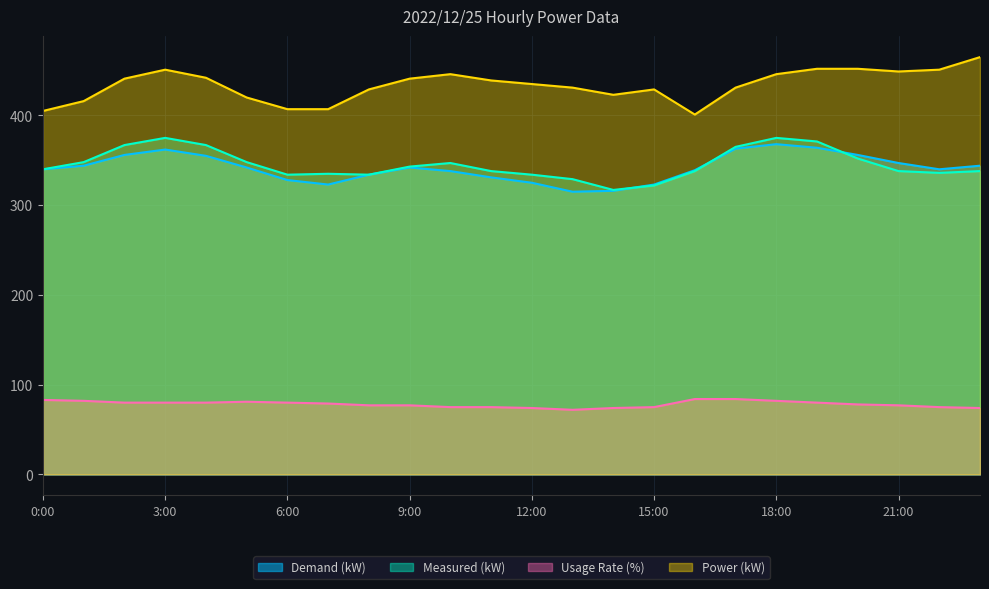

How many values in the Usage Rate (%) series exceed 79?

11